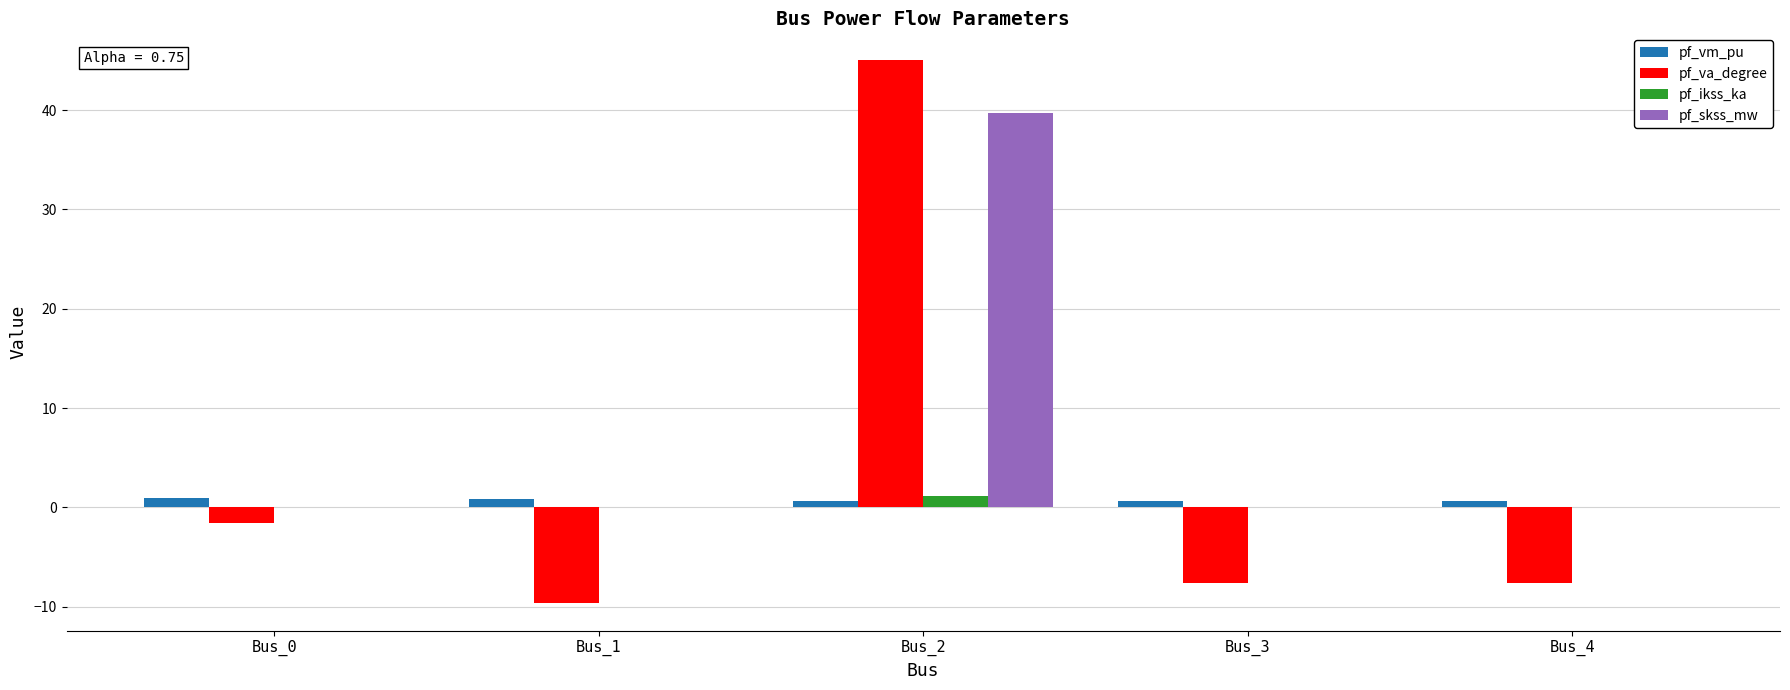

What are all the series names shown in the legend?

pf_vm_pu, pf_va_degree, pf_ikss_ka, pf_skss_mw